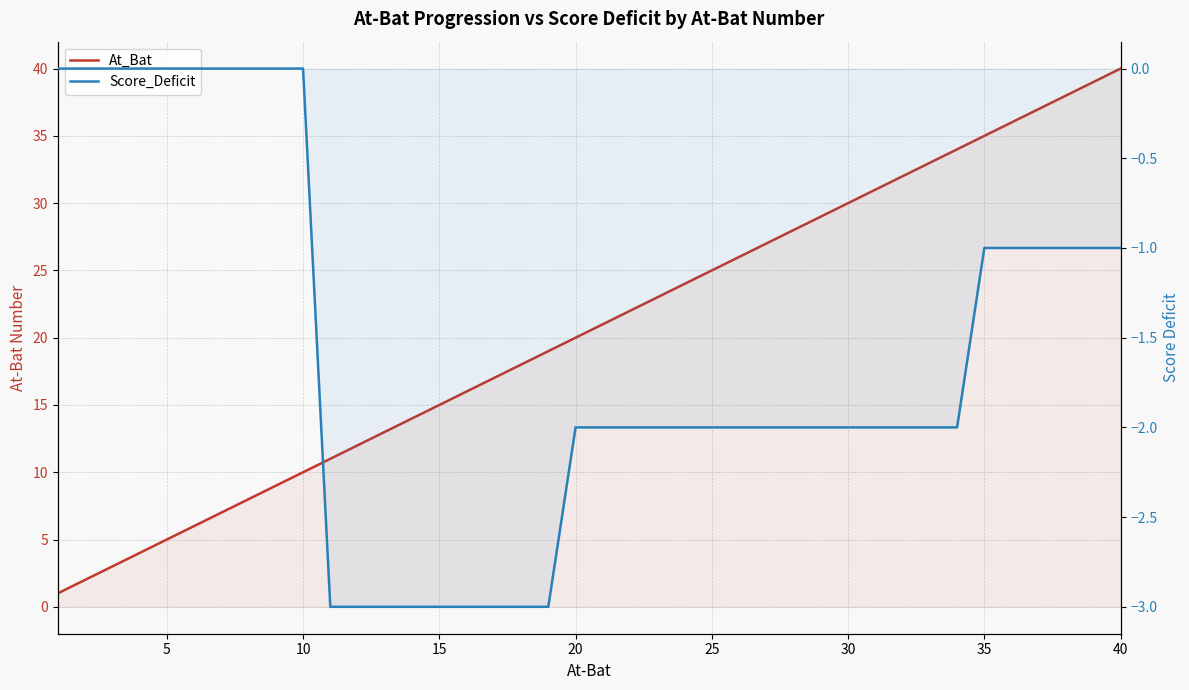

True or false: Score_Deficit has more than 2 points higher than both neighbors.

False